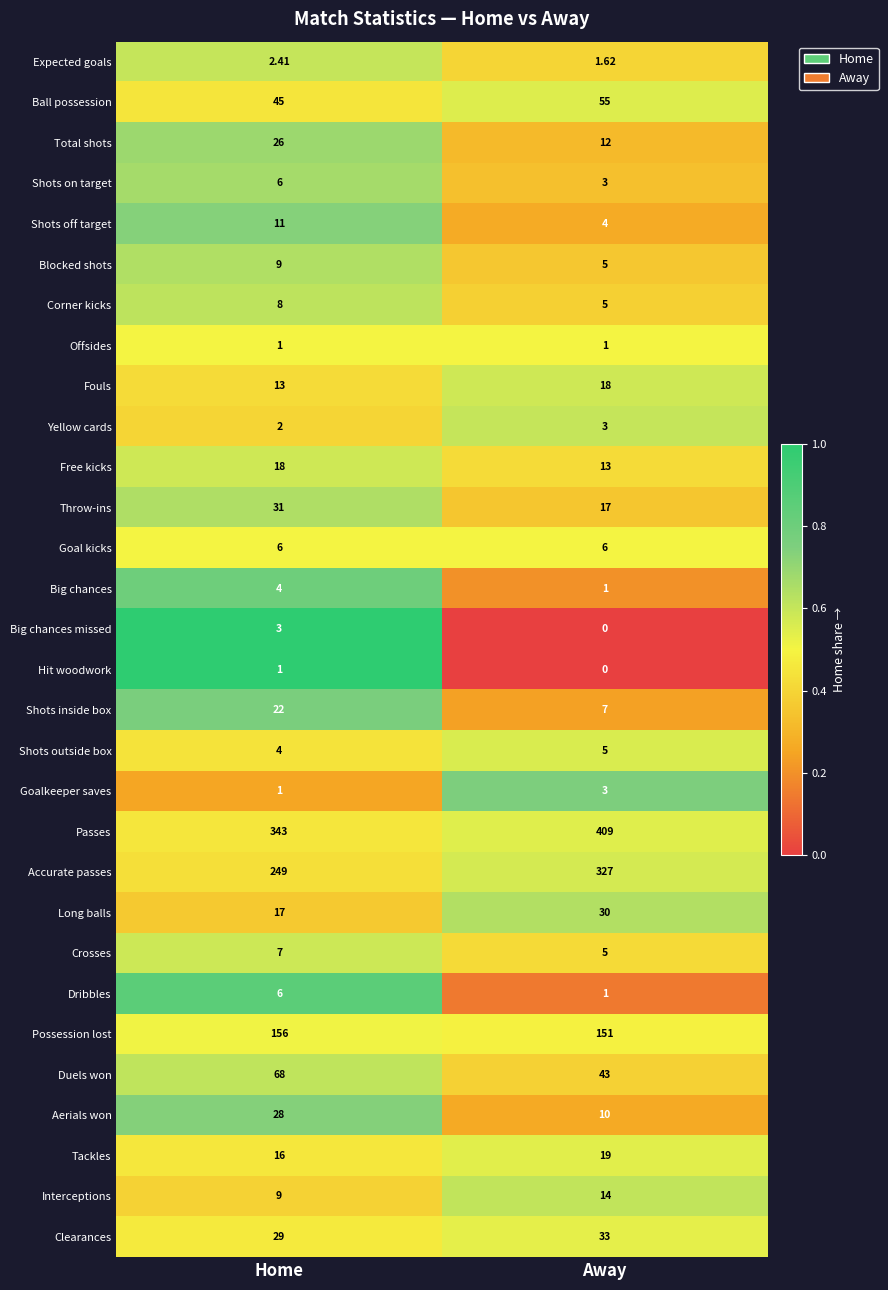

List the labels in order of Big chances missed value, largest first.

Home, Away